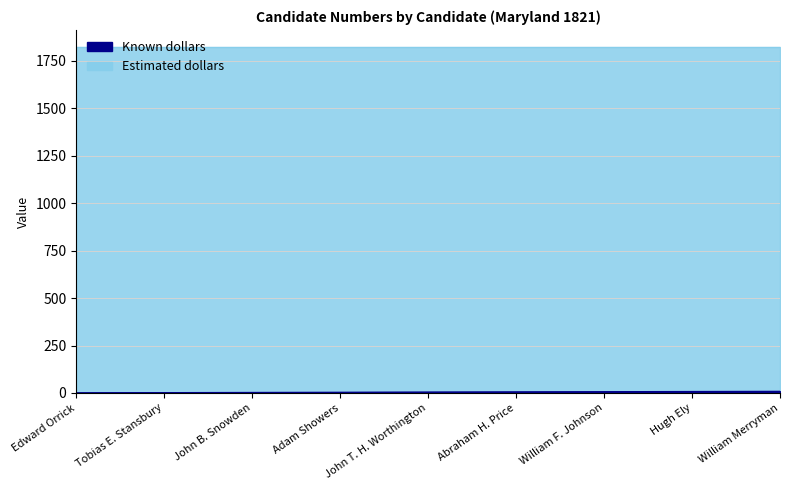

Read the value at John B. Snowden.

3